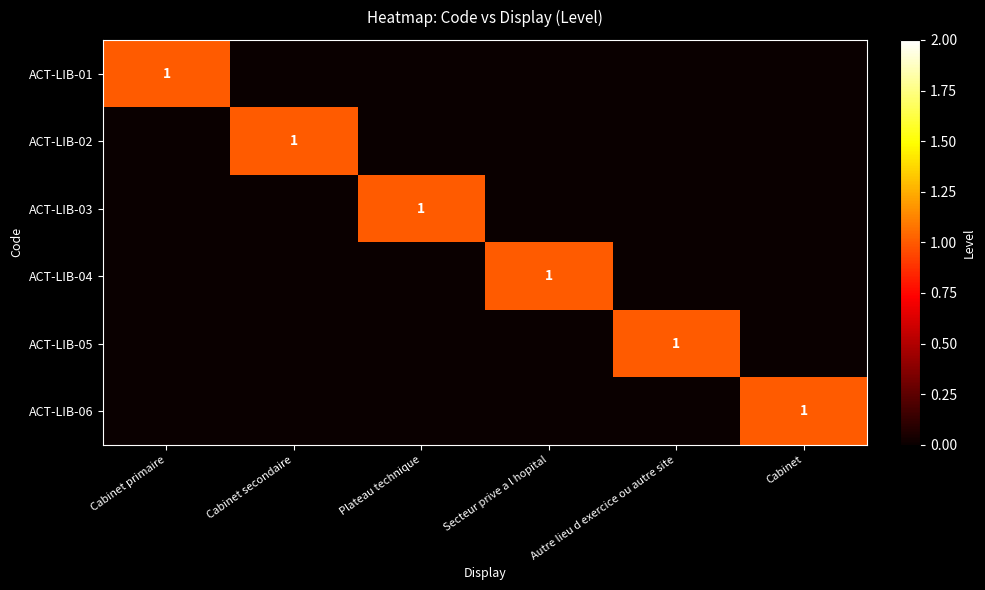

True or false: ACT-LIB-04 has a value of 1 at Secteur prive a l hopital.

True